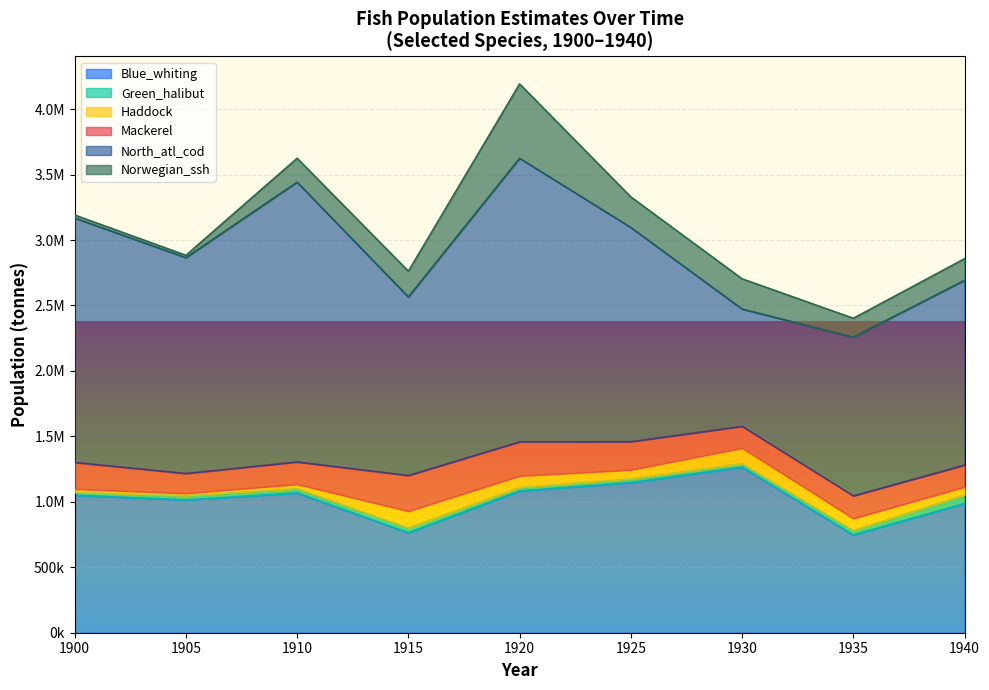

At which category is the sum across all series the highest?

1920